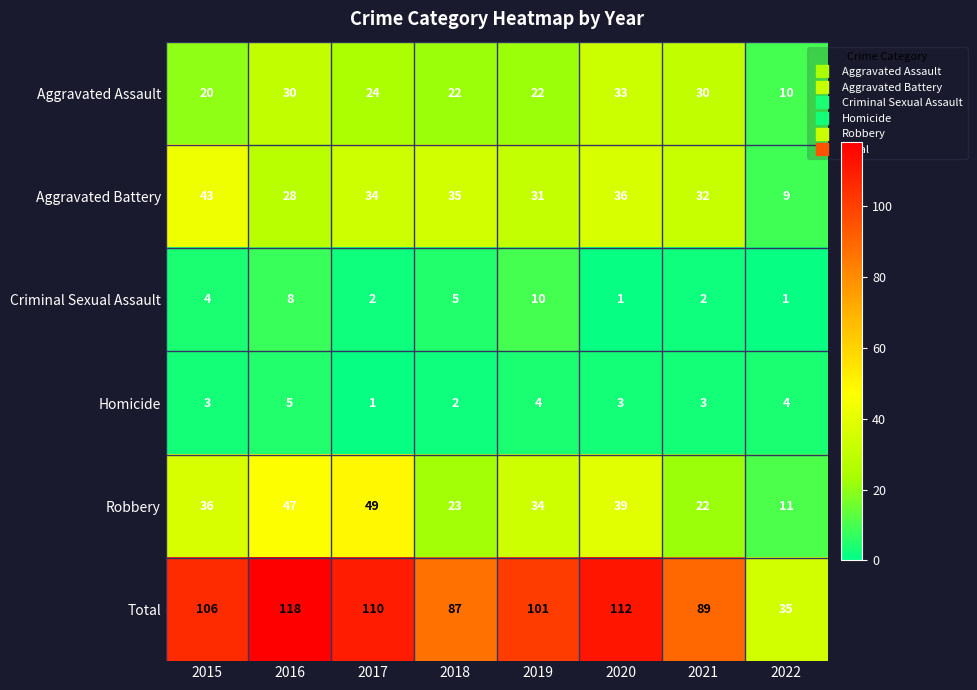

At which category is the sum across all series the highest?

2016